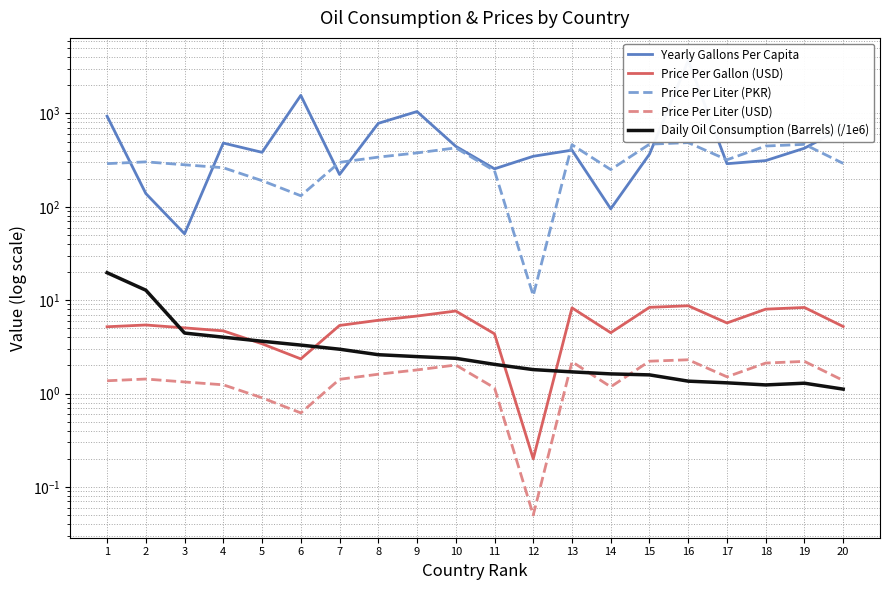

Reading left to right, list all the values displayed in this chart.

Yearly Gallons Per Capita: 934.3	138.7	51.4	481.5	383.2	1560.2	221.9	783.4	1047.6	444.5	255.1	347.6	404.3	95.1	366.2	3679.5	289.4	312.5	424.1	704.3
Price Per Gallon (USD): 5.2	5.4	5.0	4.7	3.4	2.4	5.4	6.1	6.8	7.7	4.4	0.2	8.3	4.5	8.4	8.7	5.7	8.0	8.3	5.2
Price Per Liter (PKR): 290.0	302.9	281.9	262.1	190.6	131.3	299.3	340.5	377.7	427.4	243.4	11.2	462.1	250.4	468.5	486.9	318.7	447.5	466.6	291.4
Price Per Liter (USD): 1.4	1.4	1.3	1.2	0.9	0.6	1.4	1.6	1.8	2.0	1.1	0.1	2.2	1.2	2.2	2.3	1.5	2.1	2.2	1.4
Daily Oil Consumption (Barrels) (/1e6): 19.7	12.8	4.4	4.0	3.6	3.3	3.0	2.6	2.5	2.4	2.1	1.8	1.7	1.6	1.6	1.4	1.3	1.2	1.3	1.1